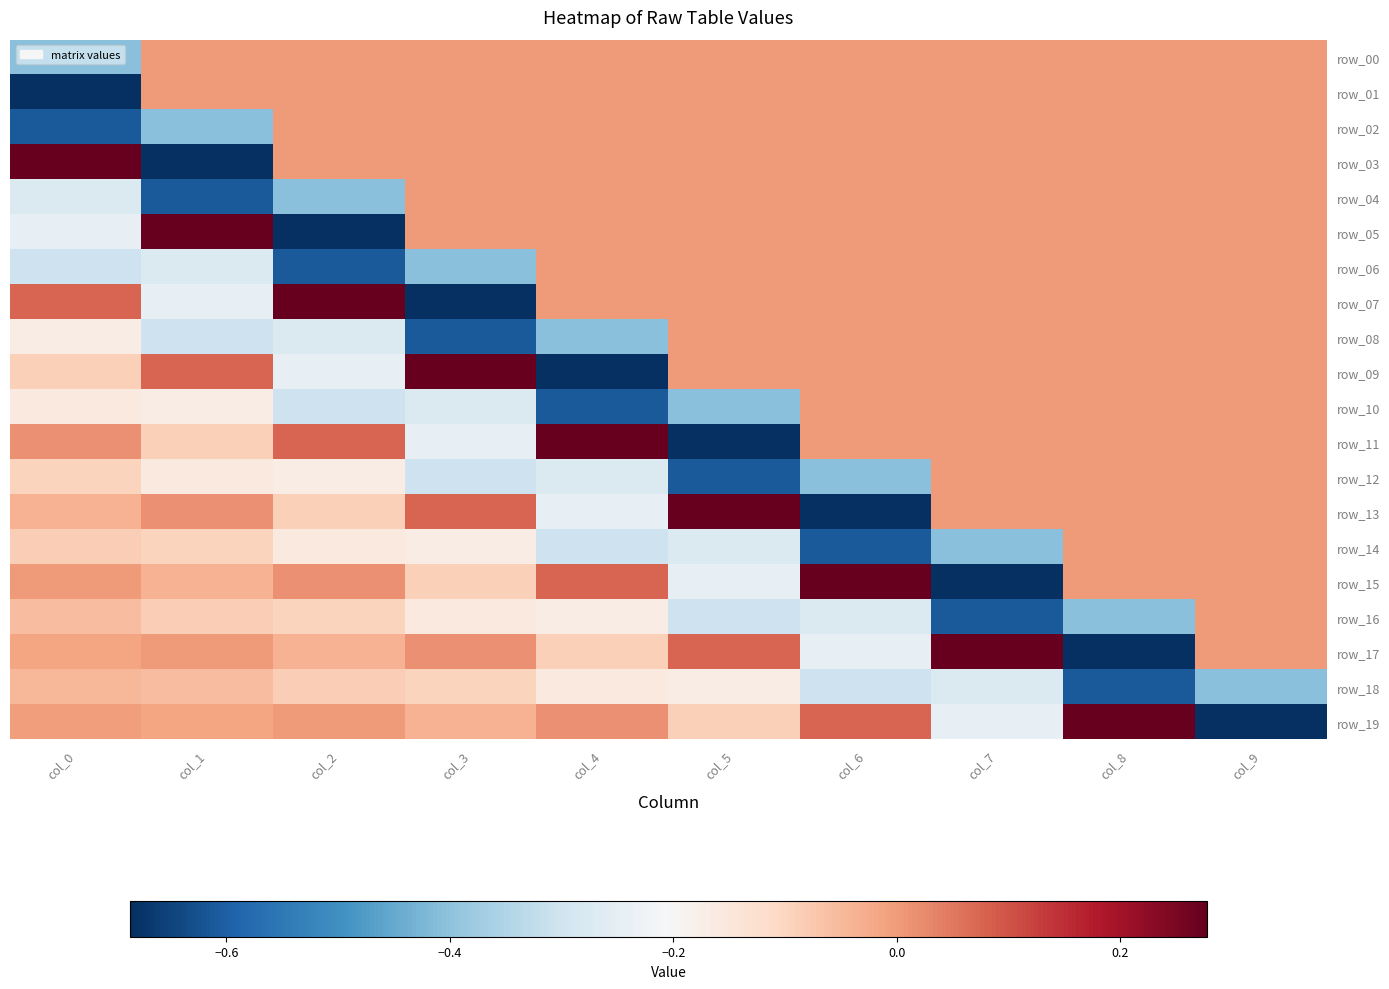

Rank the categories by row_11 value from highest to lowest.

col_4, col_2, col_0, col_6, col_7, col_8, col_9, col_1, col_3, col_5